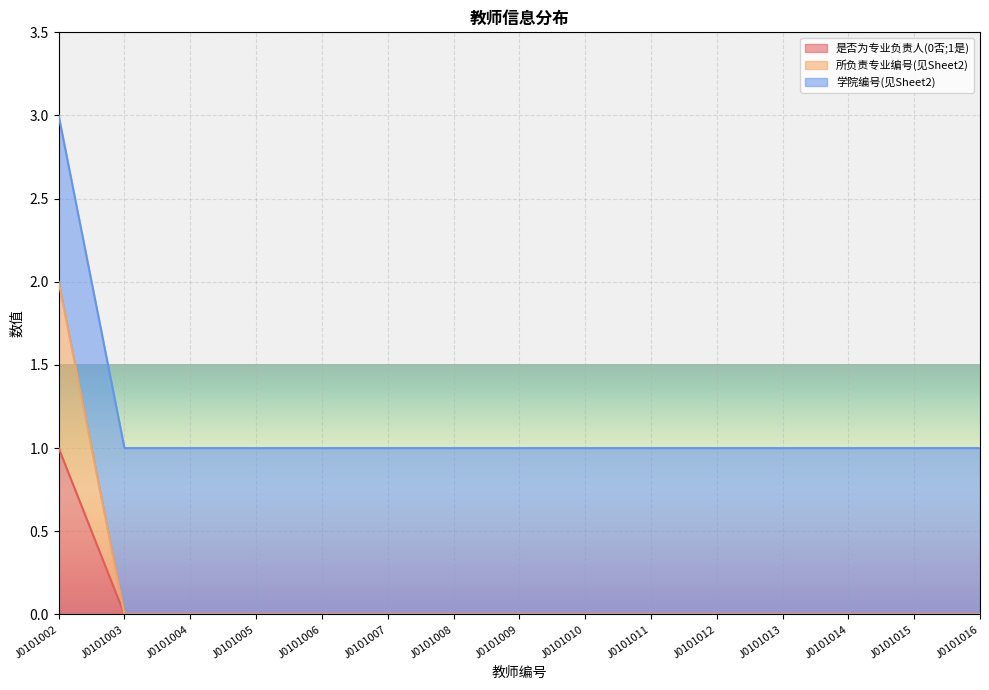

Count the 是否为专业负责人(0否;1是) values in the range 0 to 1.

15